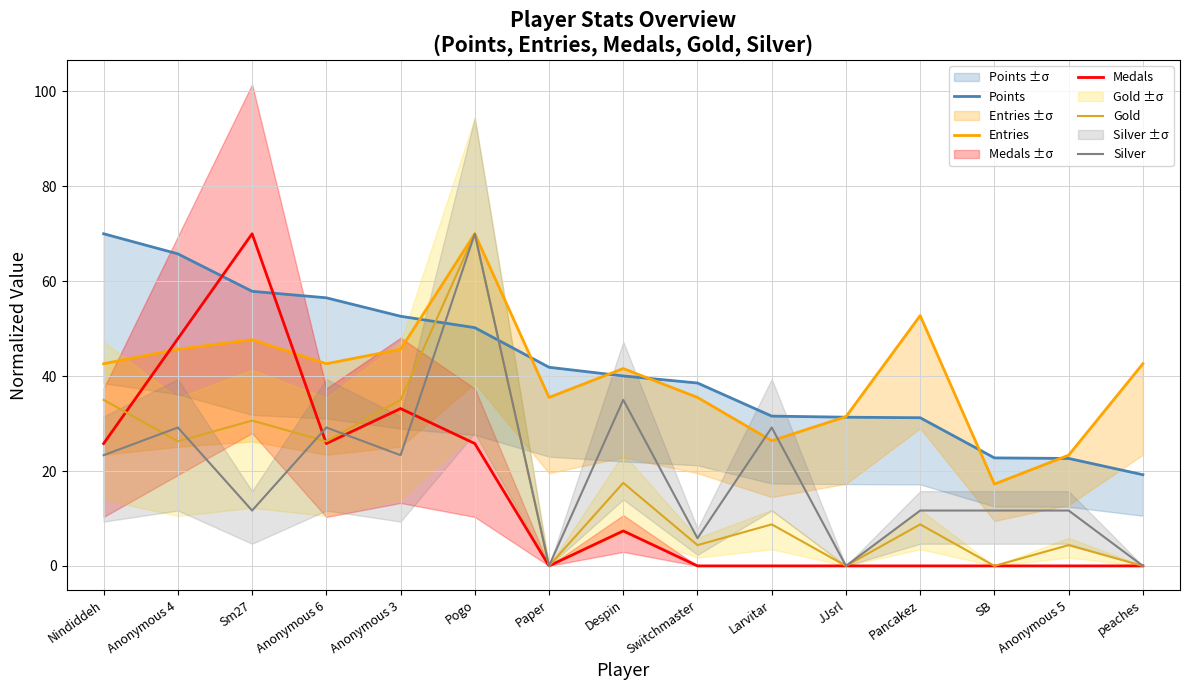

In Silver, how many points are lower than both neighbors (excluding endpoints)?

5